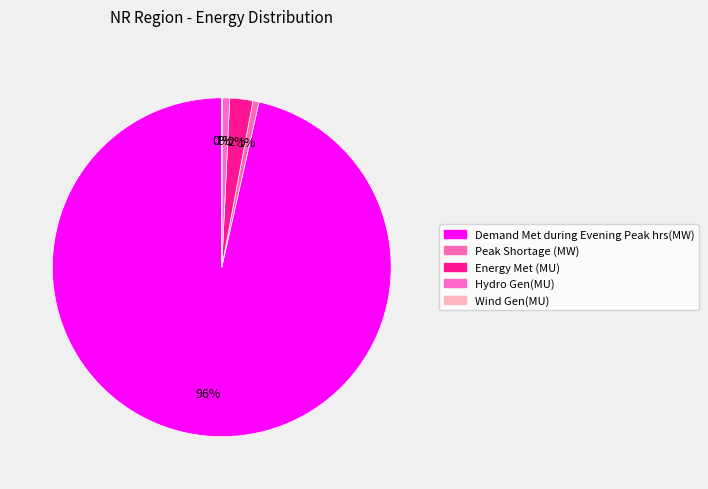

What is the change in value from Demand Met during Evening Peak hrs(MW) to Wind Gen(MU)?

-38156